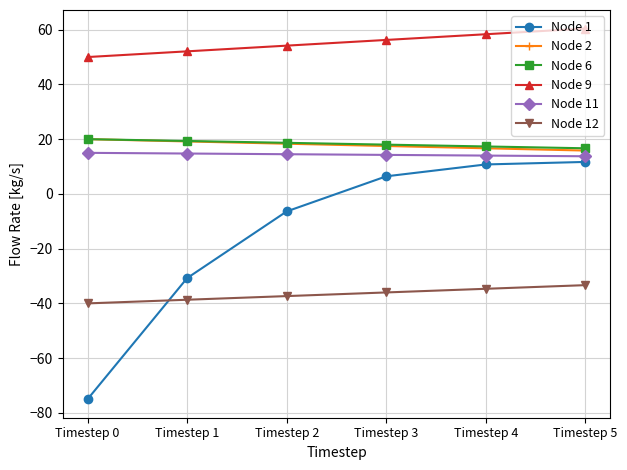

What is the minimum value shown in the chart?

-75.0